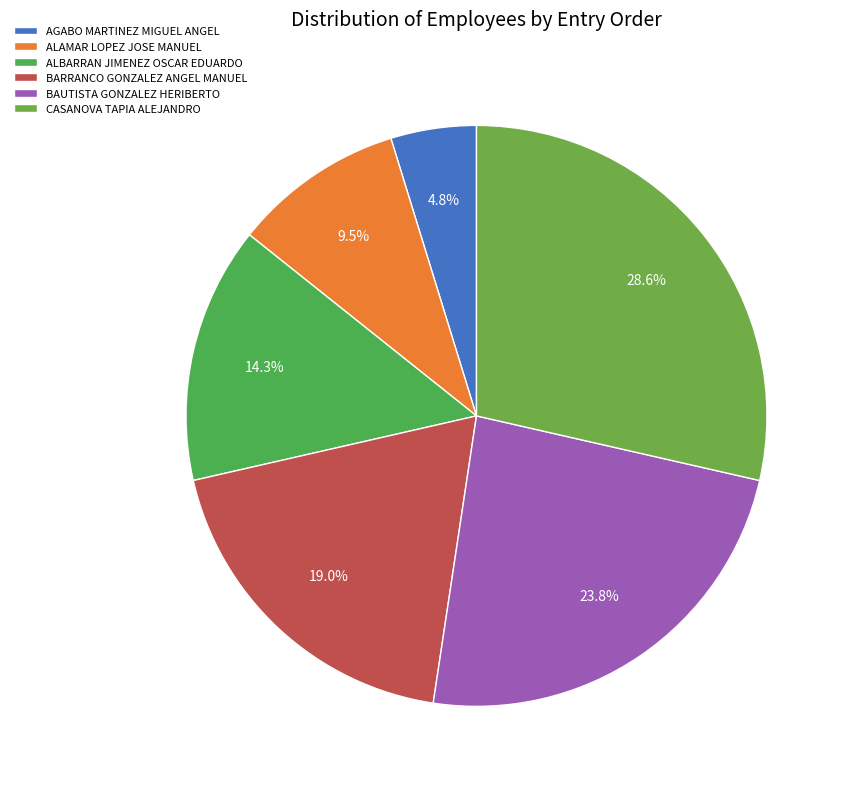

To the nearest percent, what is the average slice percentage?

17%